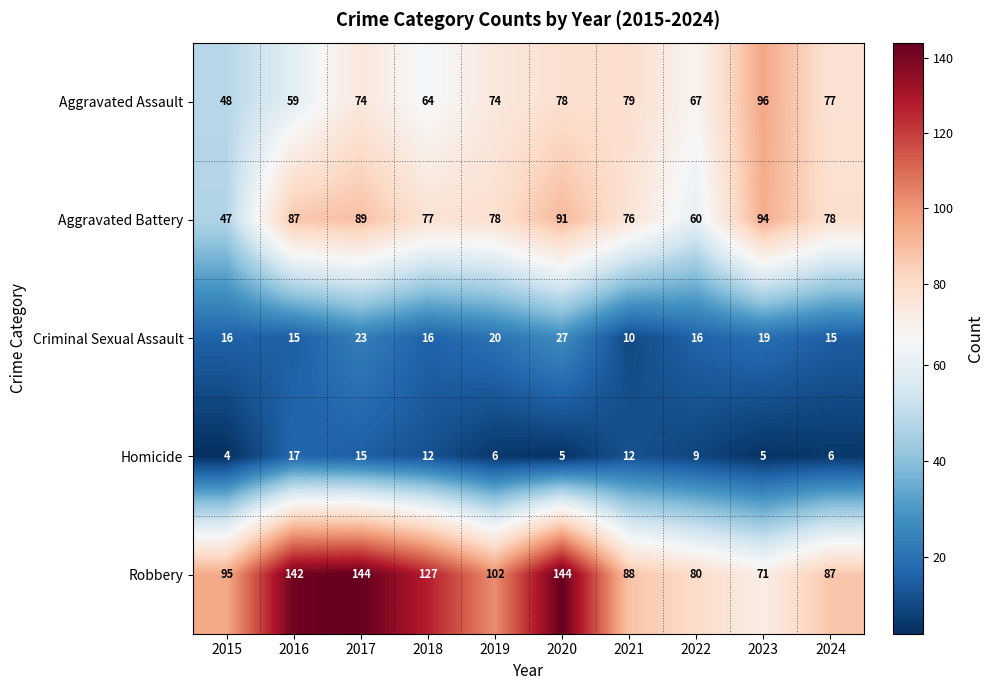

How many data points in Robbery are less than 102?

5